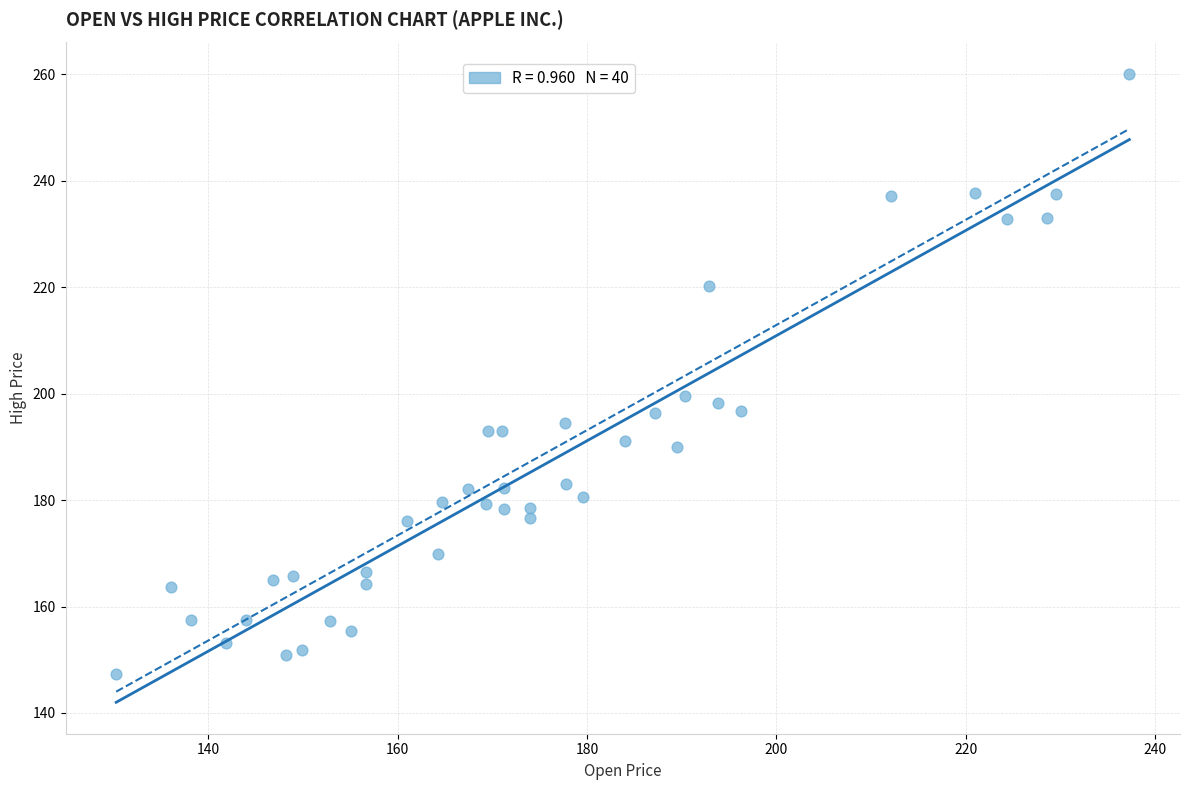

What is the range of Y values (max minus min)?

112.9